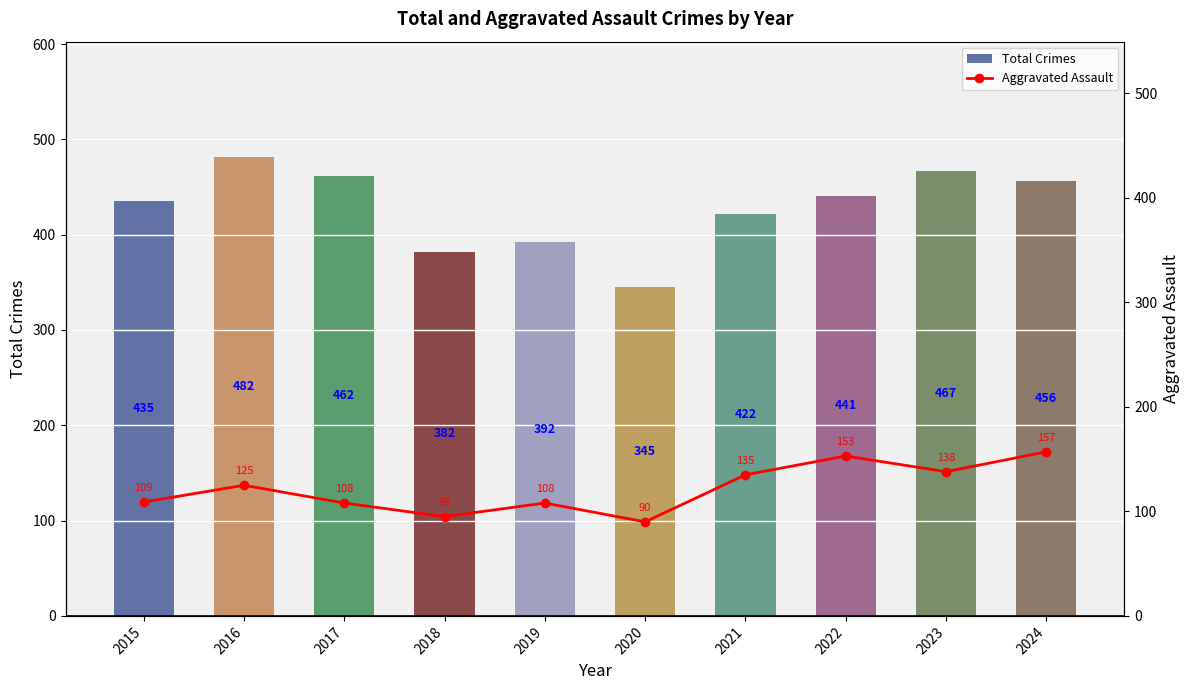

What are all the series names shown in the legend?

Total Crimes, Aggravated Assault